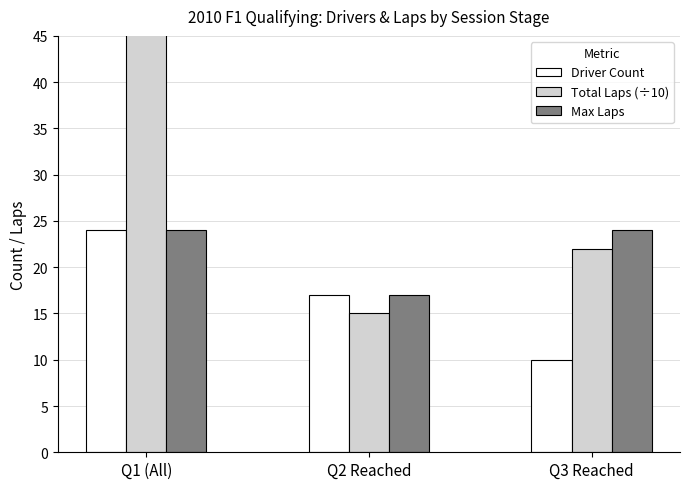

What are all the series names shown in the legend?

Driver Count, Total Laps (÷10), Max Laps